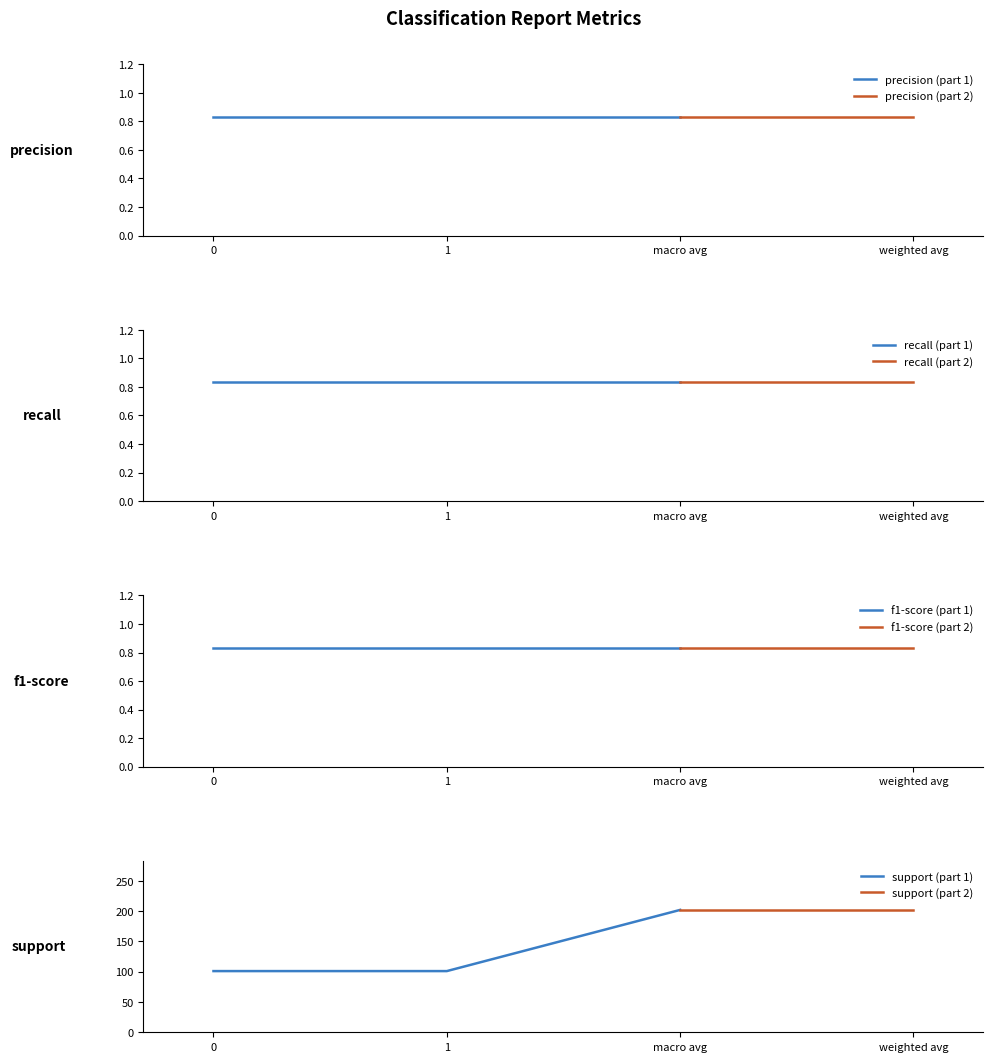

True or false: precision has a value of 0.5 at weighted avg.

False